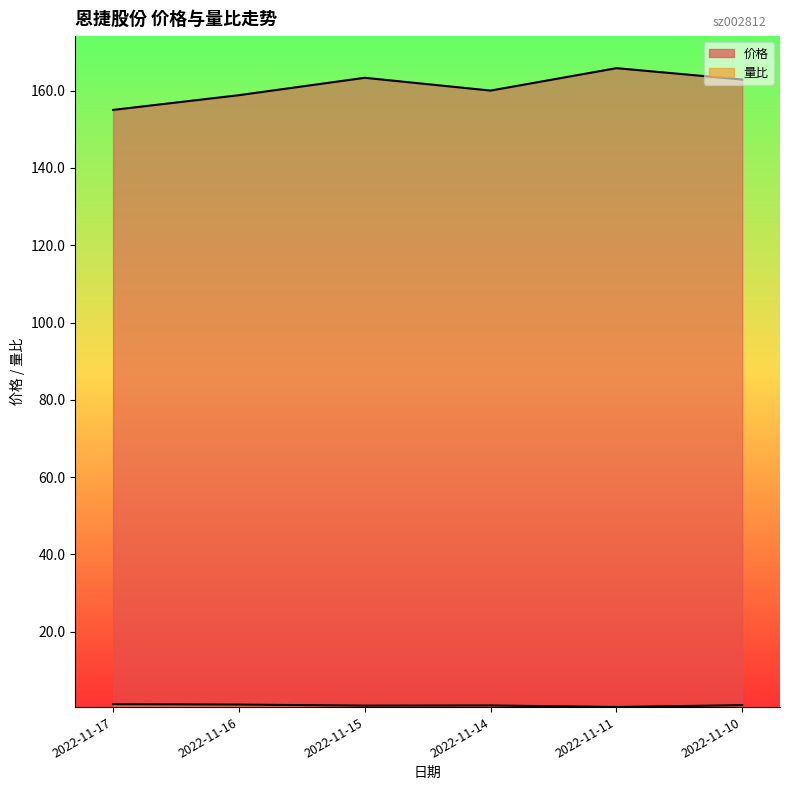

In 价格, how many points are higher than both neighbors (excluding endpoints)?

2